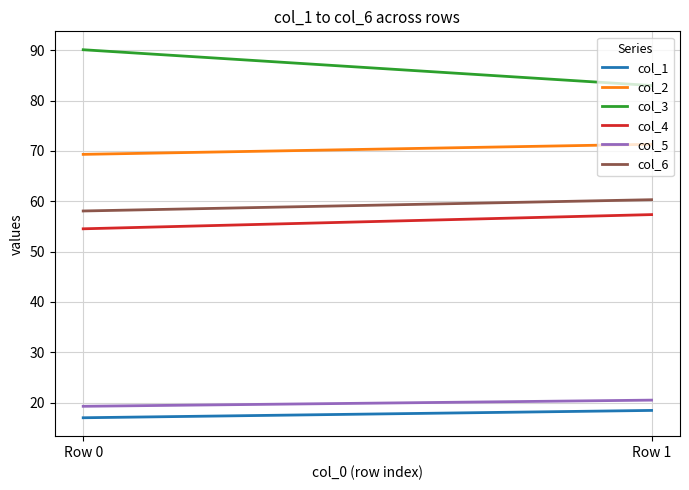

What is the total value across all series at Row 0?

308.2